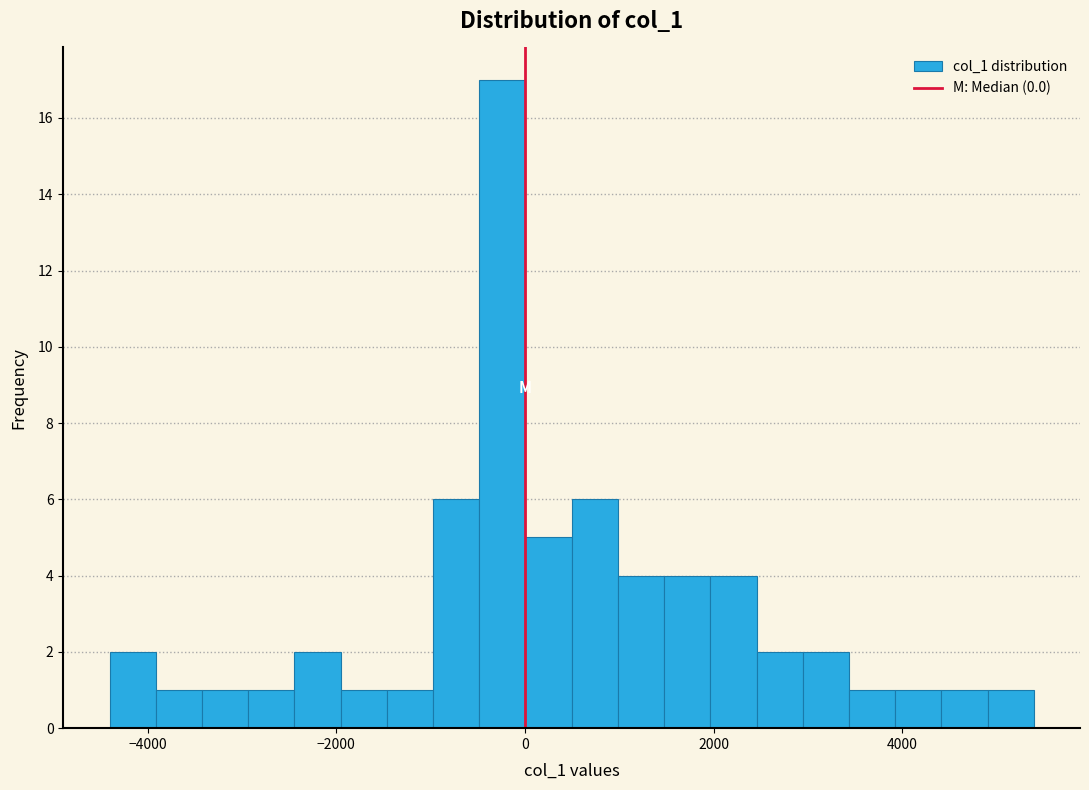

Around what value on the x-axis is the tallest bar? Give the approximate position of its centre, as read against the axis.

-200